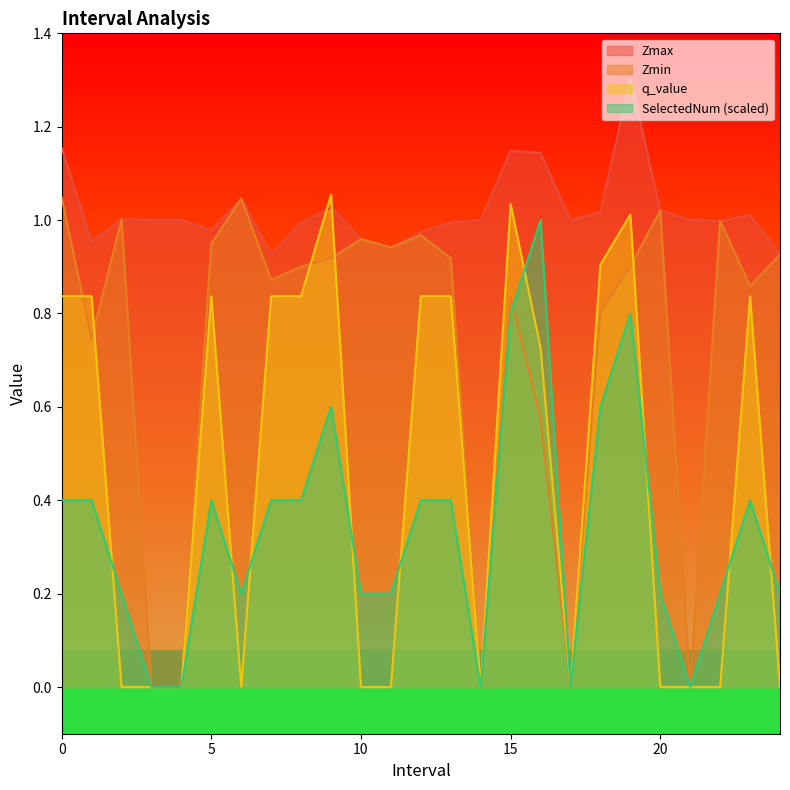

In q_value, how many points are lower than both neighbors (excluding endpoints)?

3